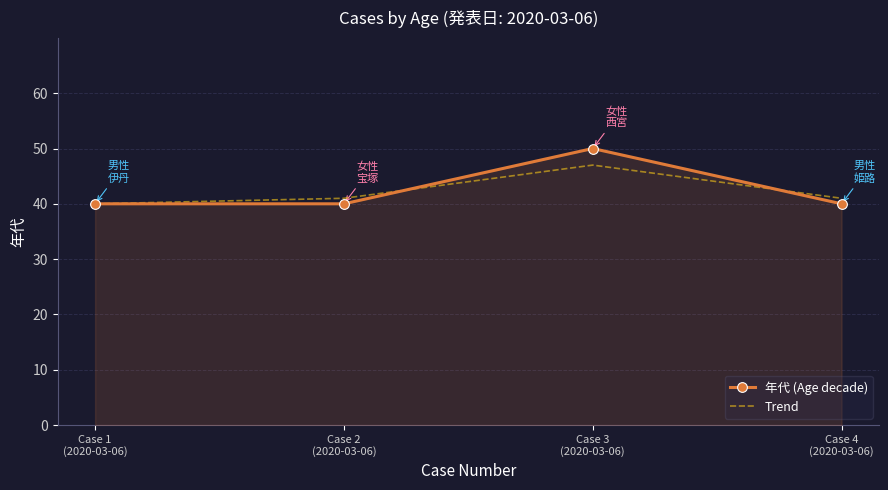

Reading left to right, transcribe all the data shown in this chart.

年代 (Age decade): 40	40	50	40
Trend: 40	41	47	41